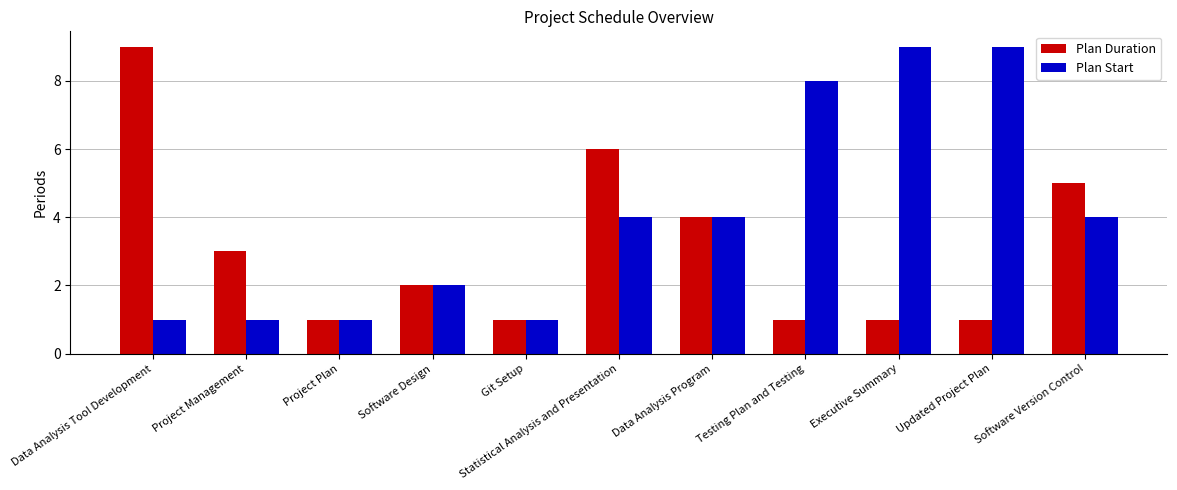

What is the value of the Plan Duration bar at the 9th from the left?

1